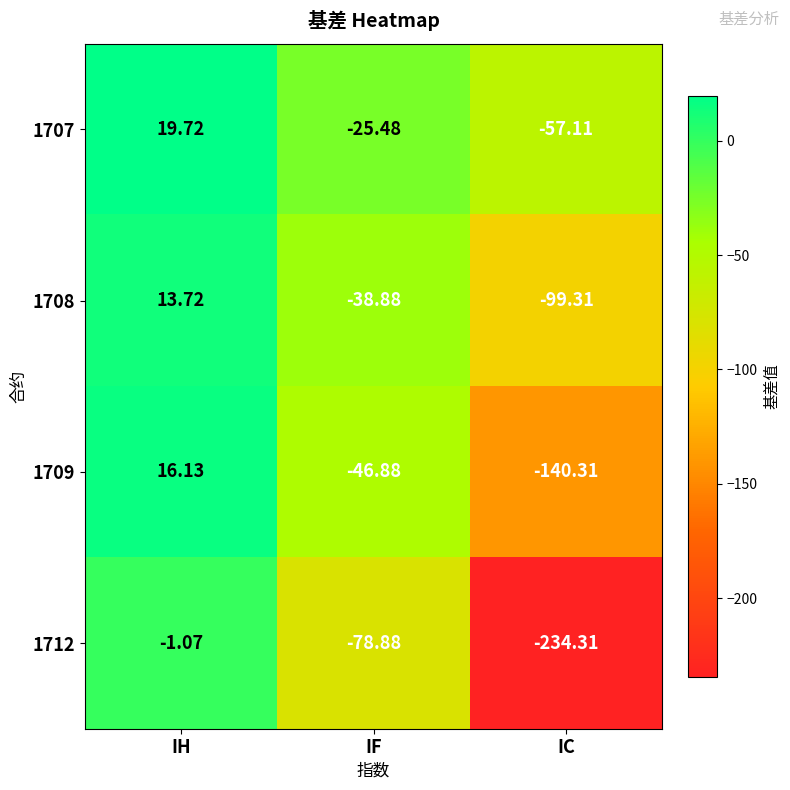

Which series changed the most between IH and IF?

1712